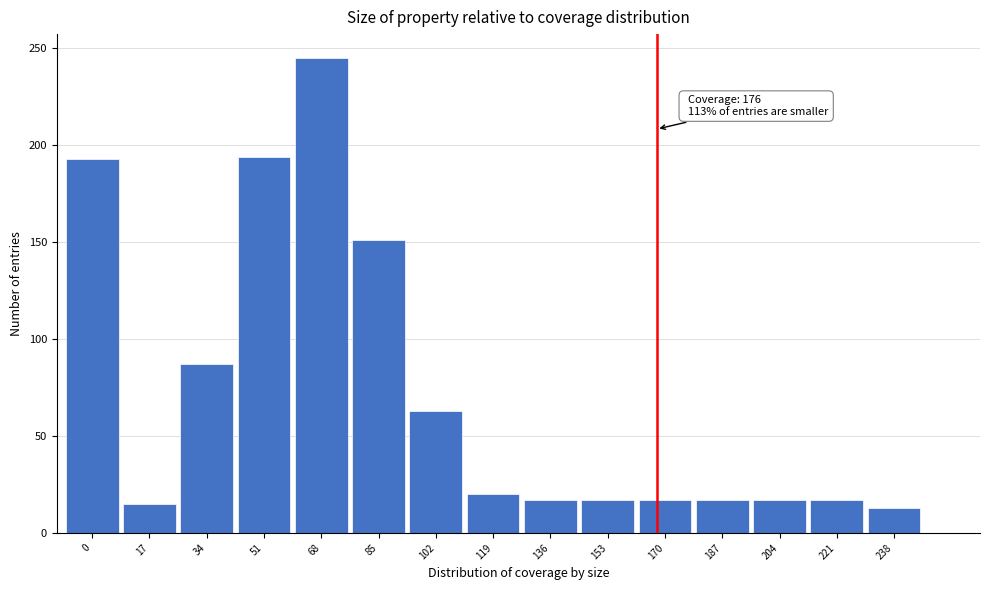

True or false: the data shows 17 at 187.

True